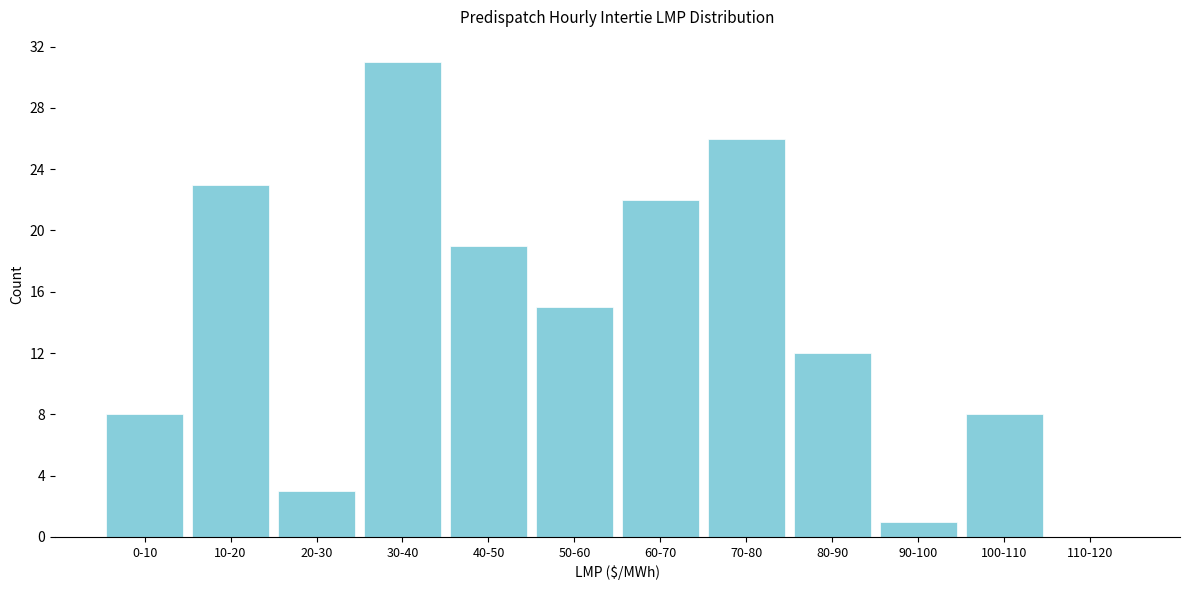

Reading right to left, what are all the values shown in this chart?

110-120=0	100-110=8	90-100=1	80-90=12	70-80=26	60-70=22	50-60=15	40-50=19	30-40=31	20-30=3	10-20=23	0-10=8